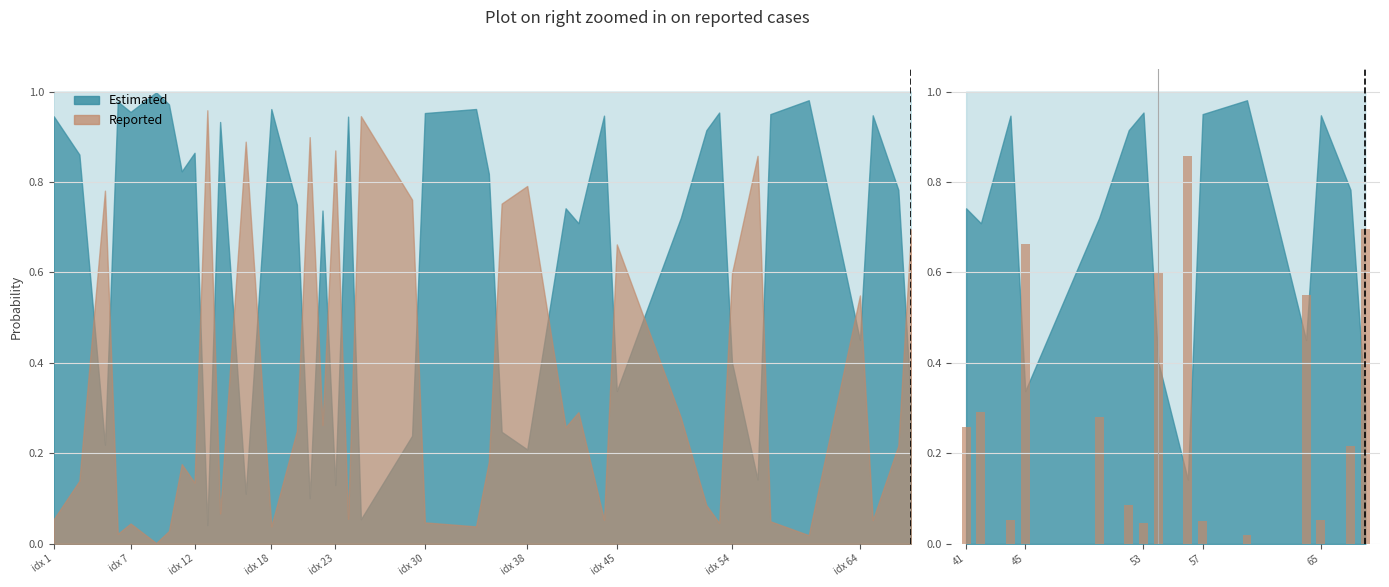

Does the chart contain any negative values?

No